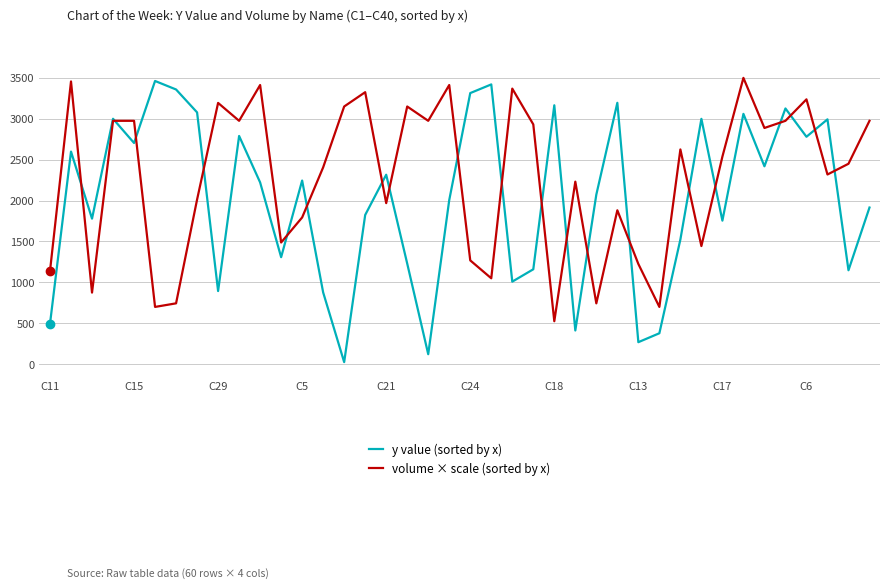

Which series has the largest total across all categories?

volume × scale (sorted by x)